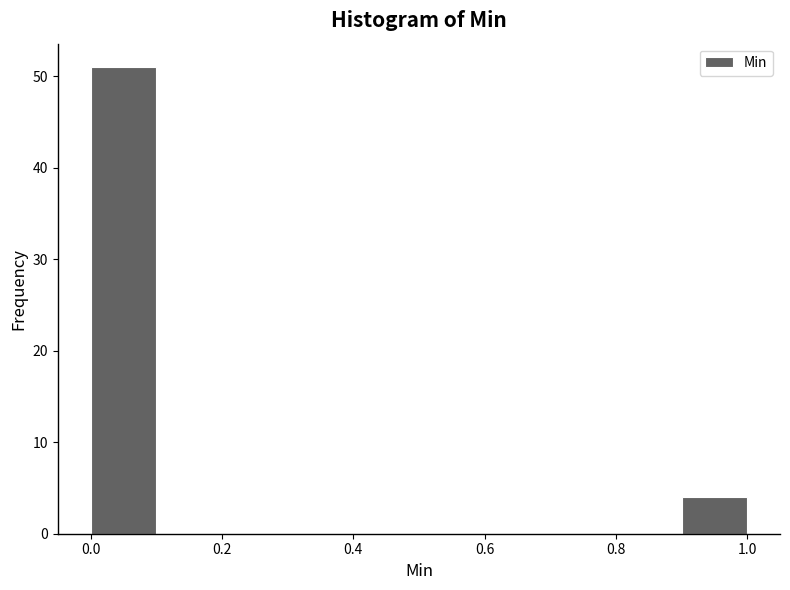

Which range on the x-axis has the tallest bar?

0.0 to 0.1